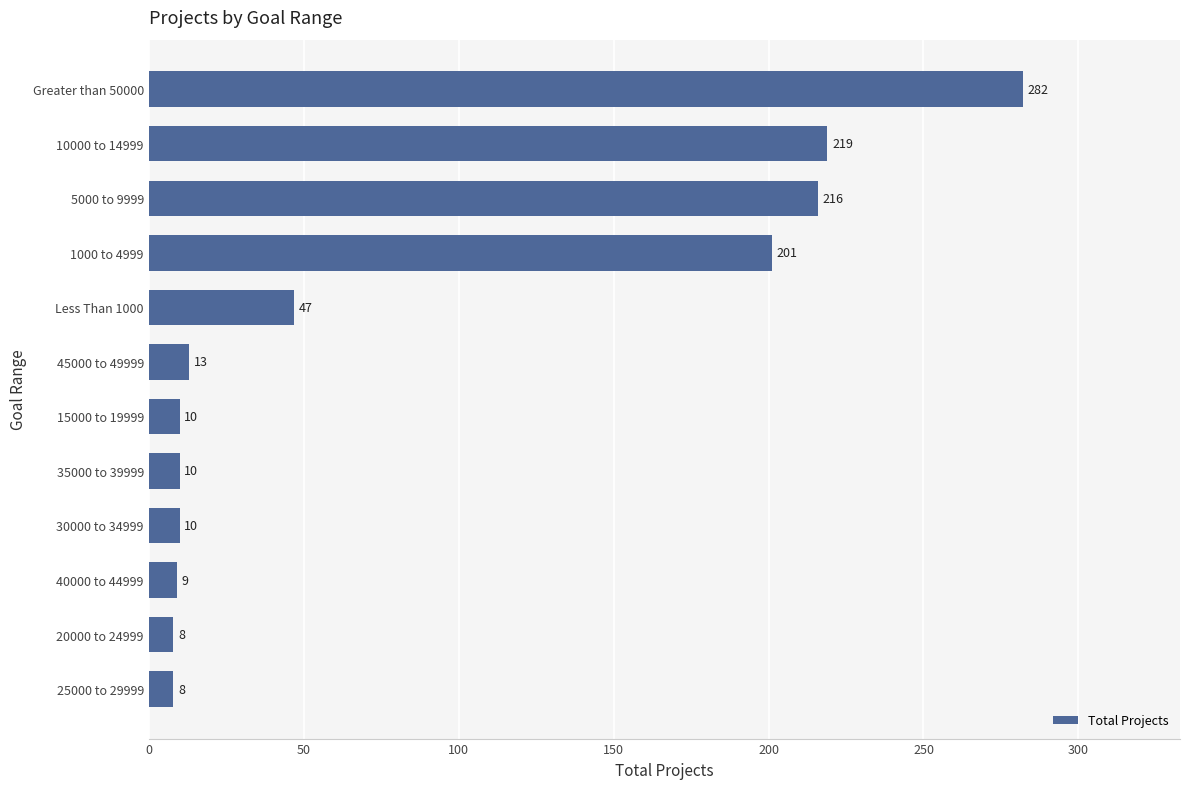

What is the sum of all values?

1033